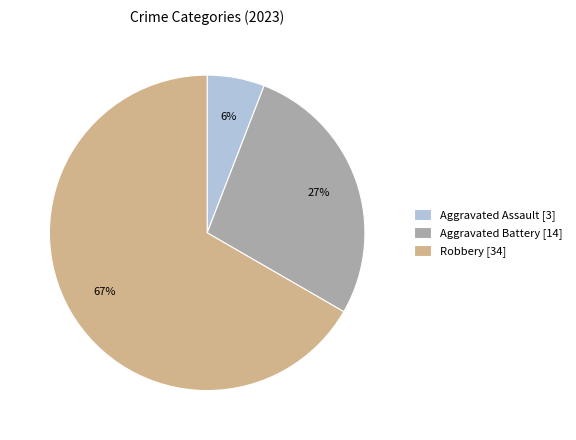

To the nearest percent, what is the difference between the largest and smallest slice percentages?

61%